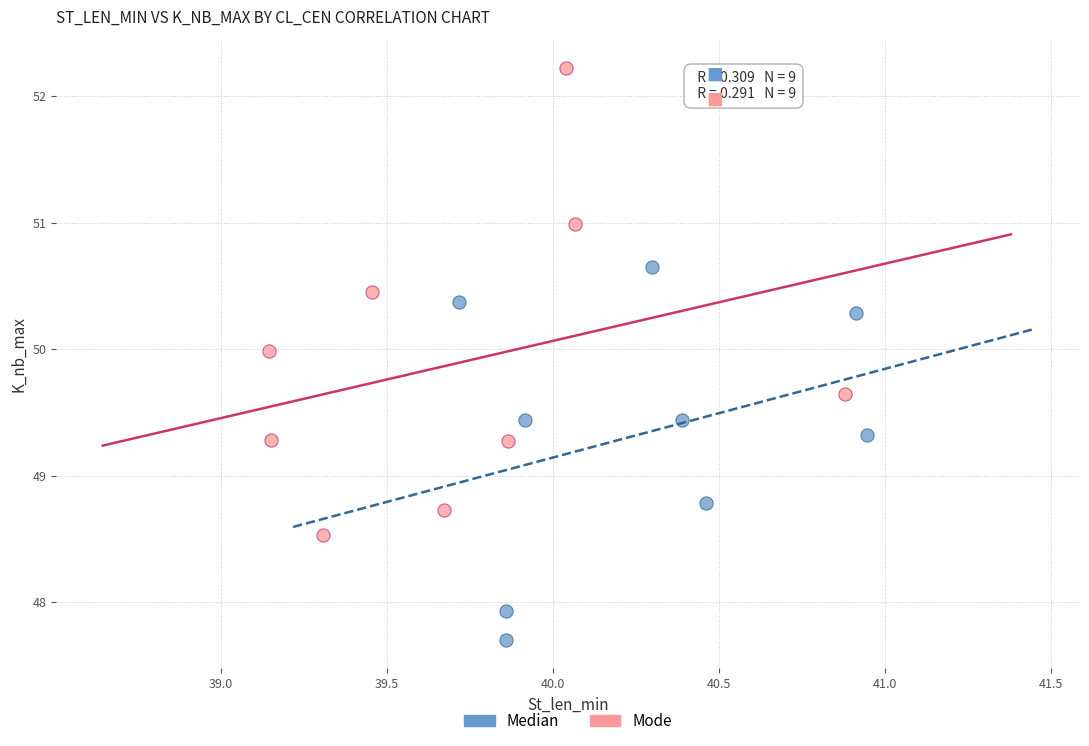

Which series contains the lowest Y value?

Median